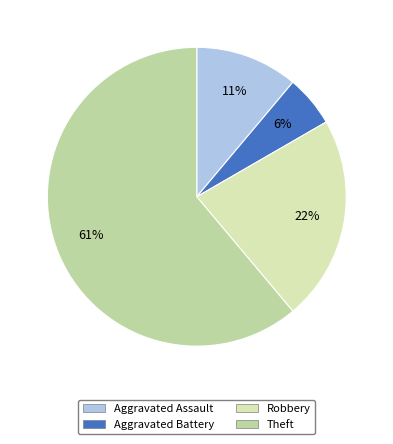

Count the number of slices in the pie.

4